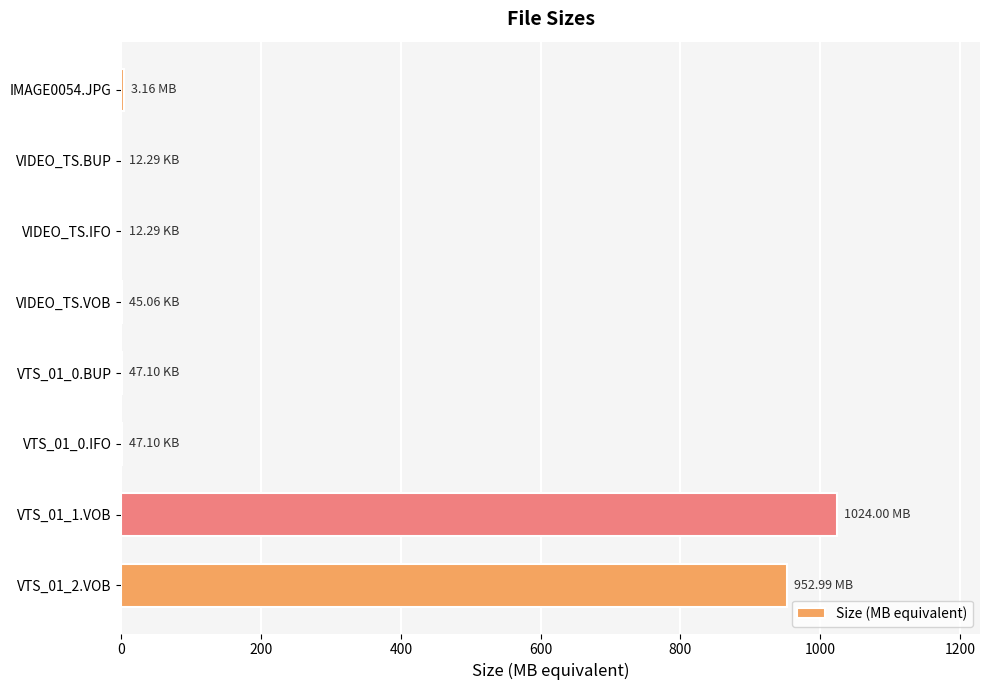

What is the sum of all values?

1980.3